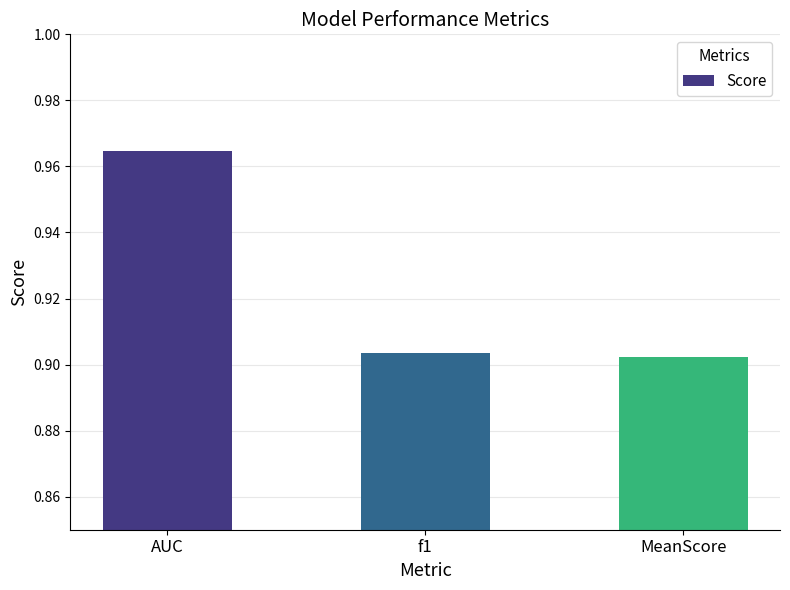

What is the sum of the values at AUC and f1?

1.9